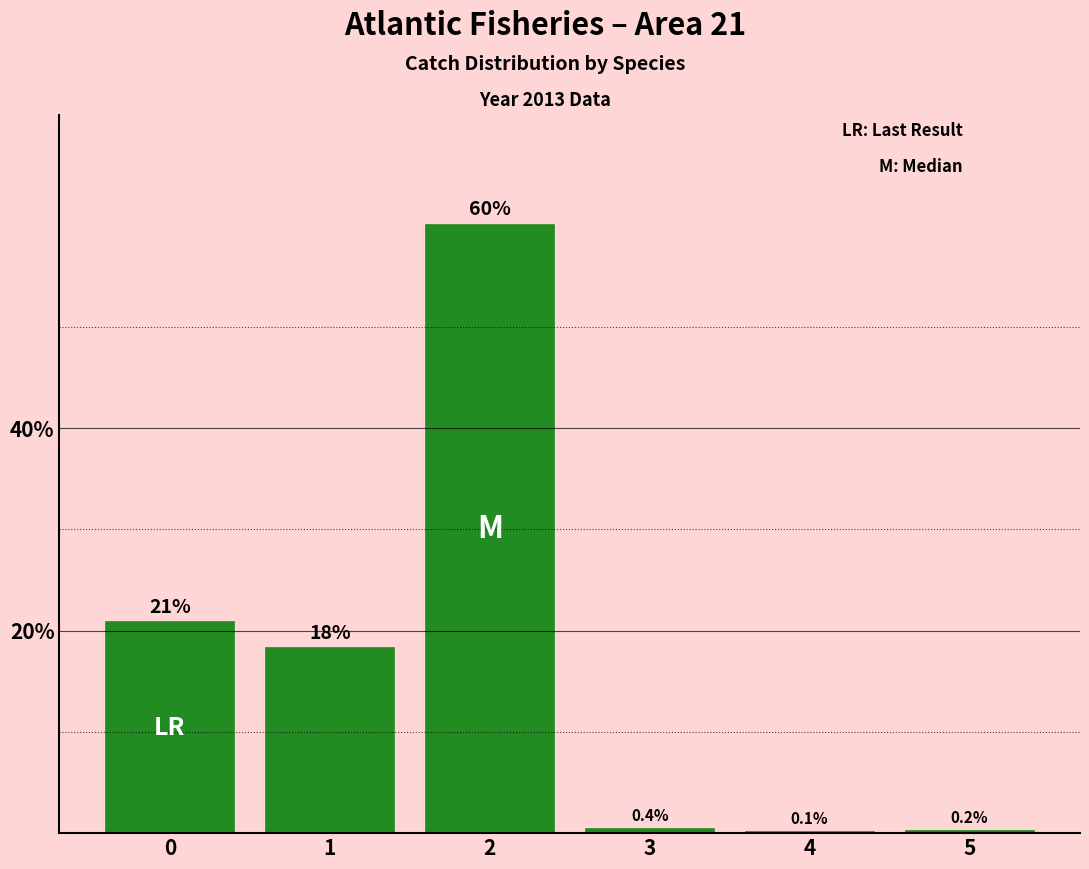

What is the greatest value displayed?

60.1